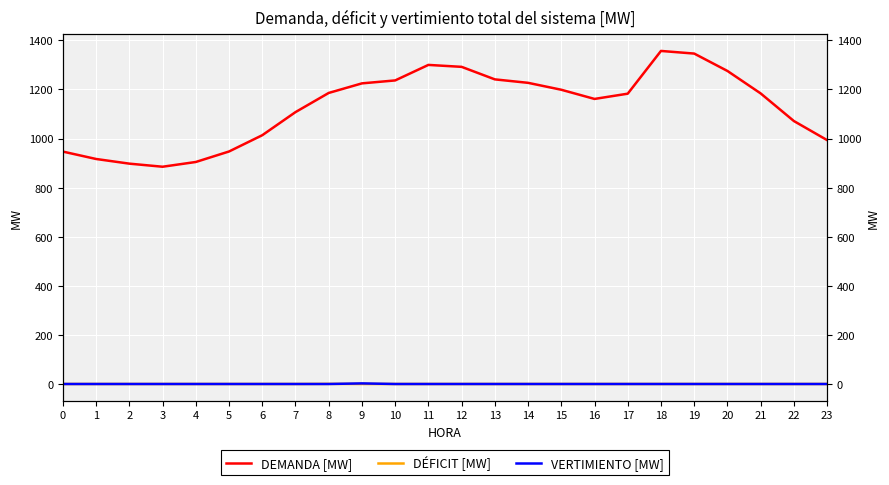

The VERTIMIENTO [MW] series shows -1.0 at 20. True or false?

False